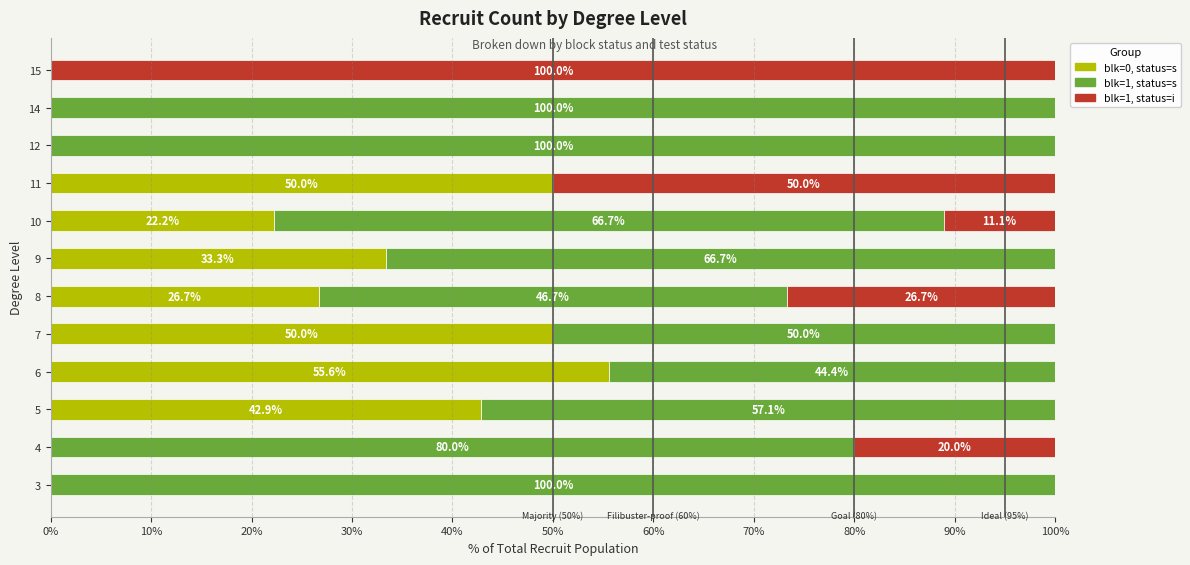

What is the total value across all series at 10?

100.0